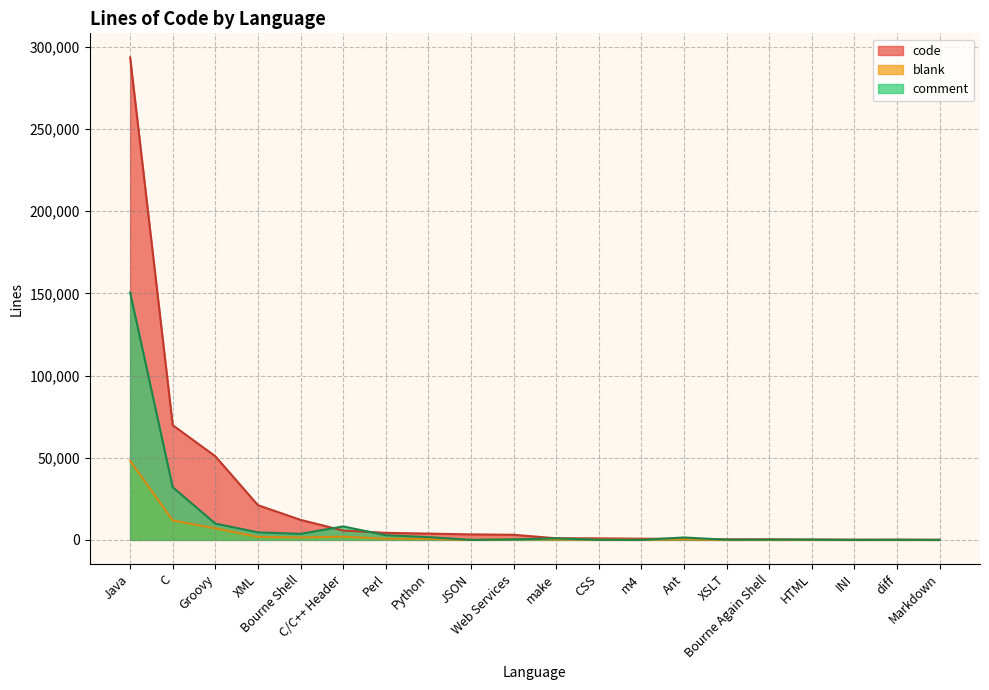

What is the difference between the blank values at C and Python?

11167